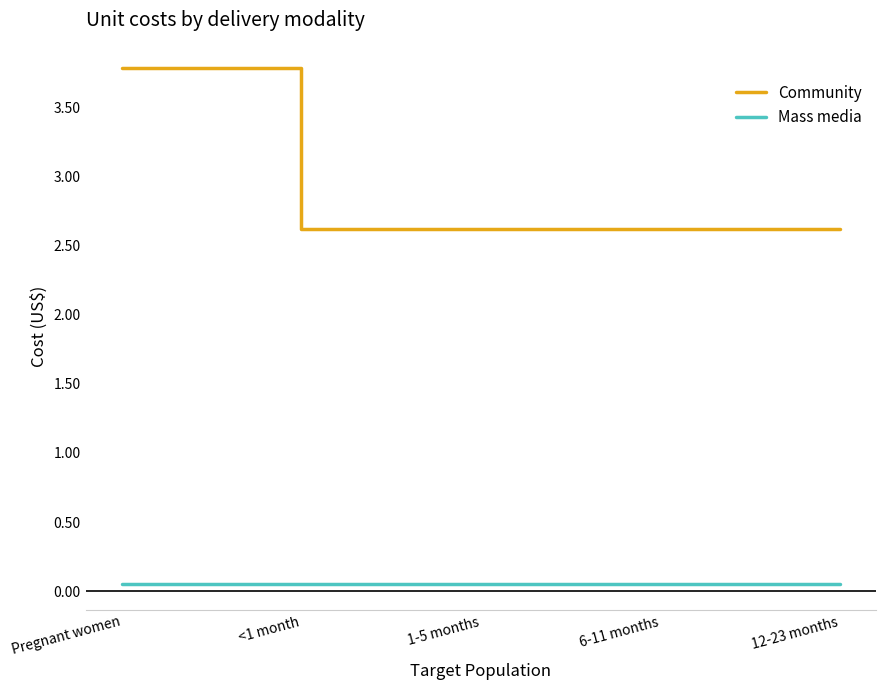

What is the highest value of the Community series?

3.8